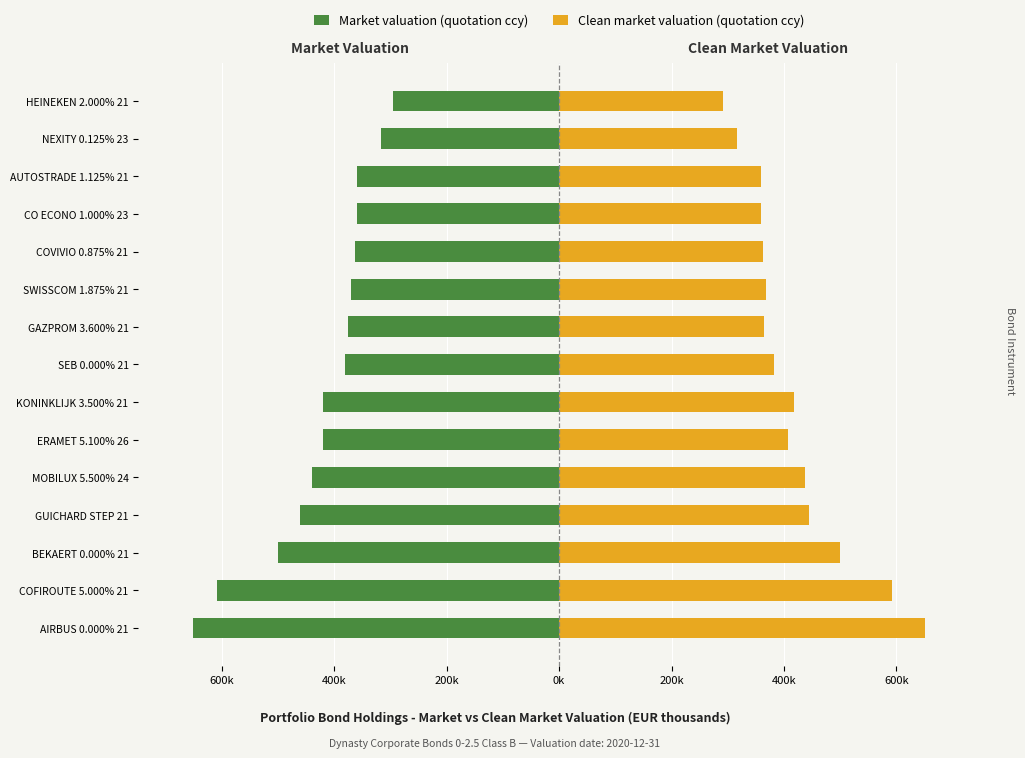

Reading left to right, list all the values displayed in this chart.

Market valuation (quotation ccy): -651.0	-609.3	-499.8	-460.3	-439.9	-420.6	-419.4	-381.5	-374.8	-370.0	-363.3	-360.0	-358.9	-316.6	-295.9
Clean market valuation (quotation ccy): 651.0	591.8	499.8	444.7	436.9	407.4	418.6	381.5	363.8	367.9	362.3	359.7	358.4	316.4	291.7